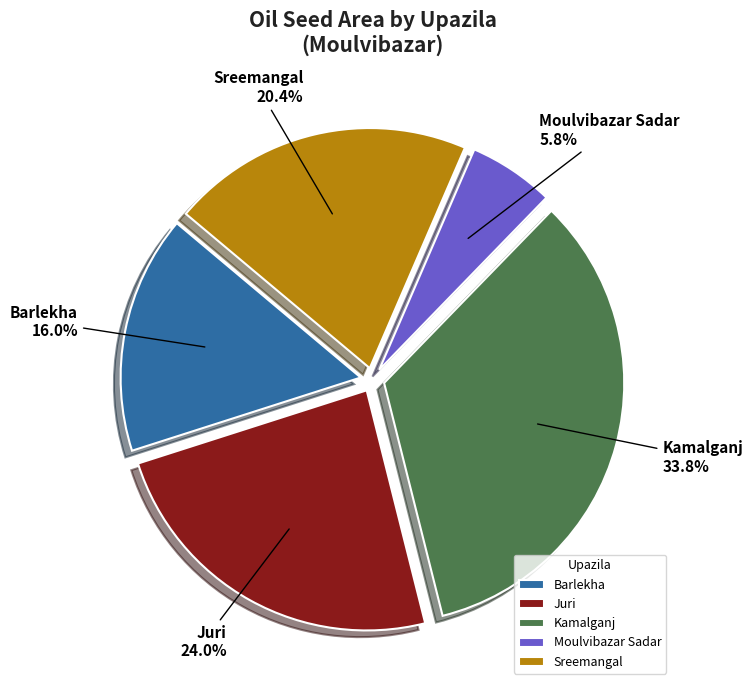

What percentage is NOT represented by Barlekha?

84.0%